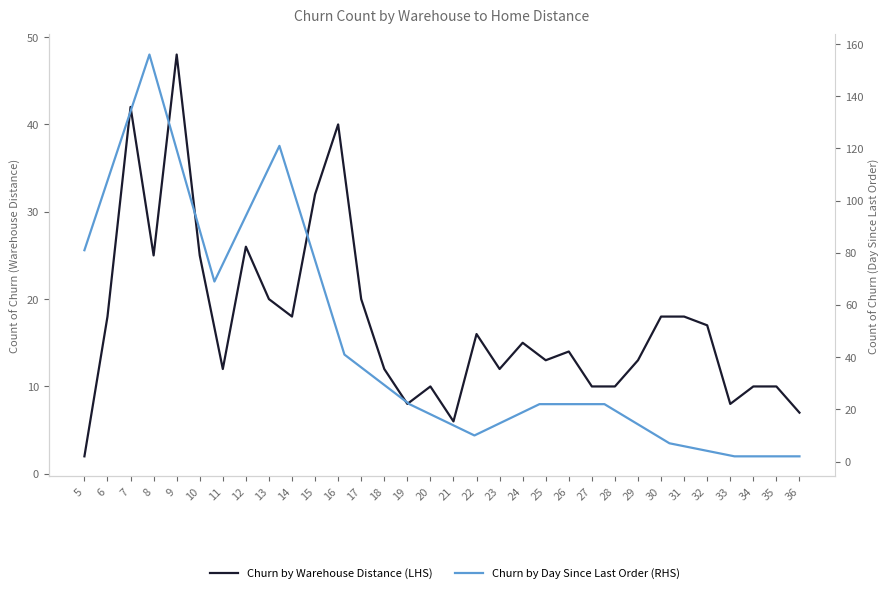

Where is the data nearest to the value 25?

8